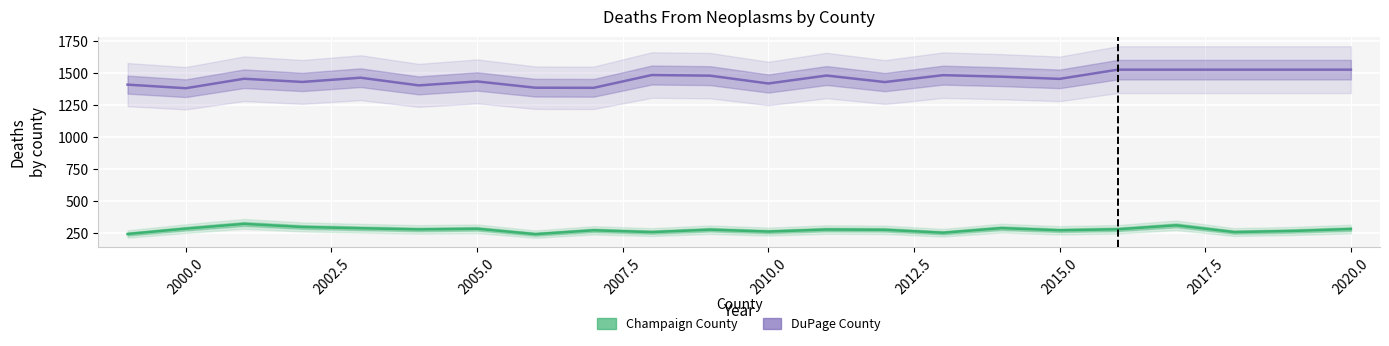

What is the smallest value displayed?

240